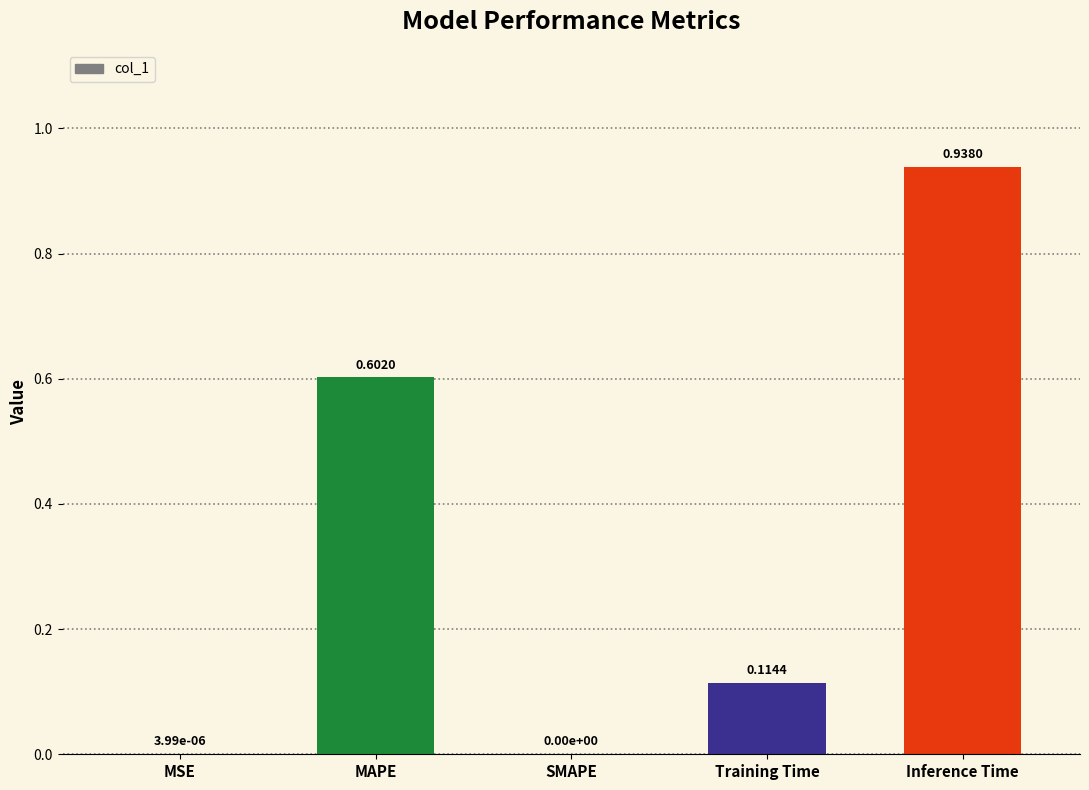

What is the sum of all values?

1.7